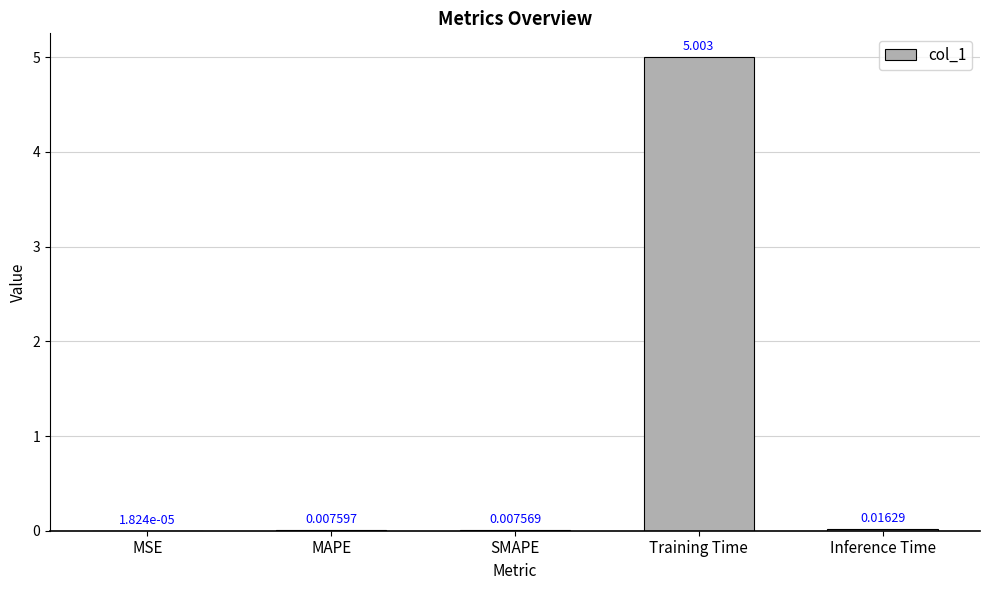

Which has a higher value, MSE or SMAPE?

SMAPE